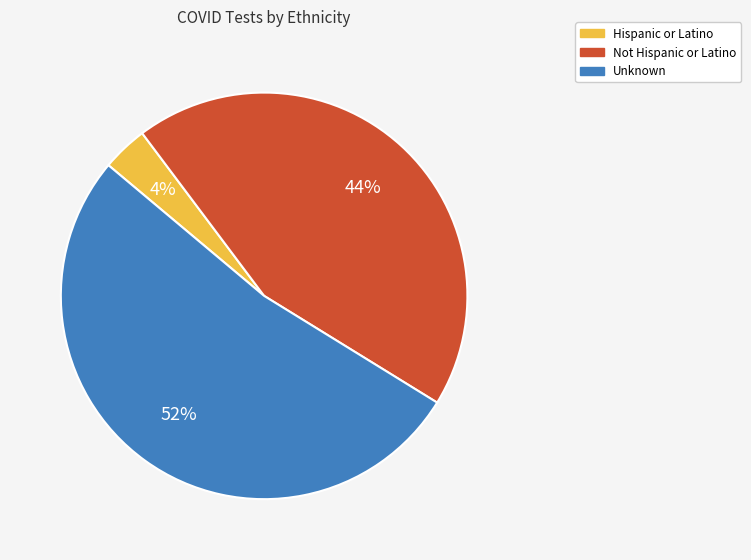

True or false: Not Hispanic or Latino accounts for 55% of the total.

False